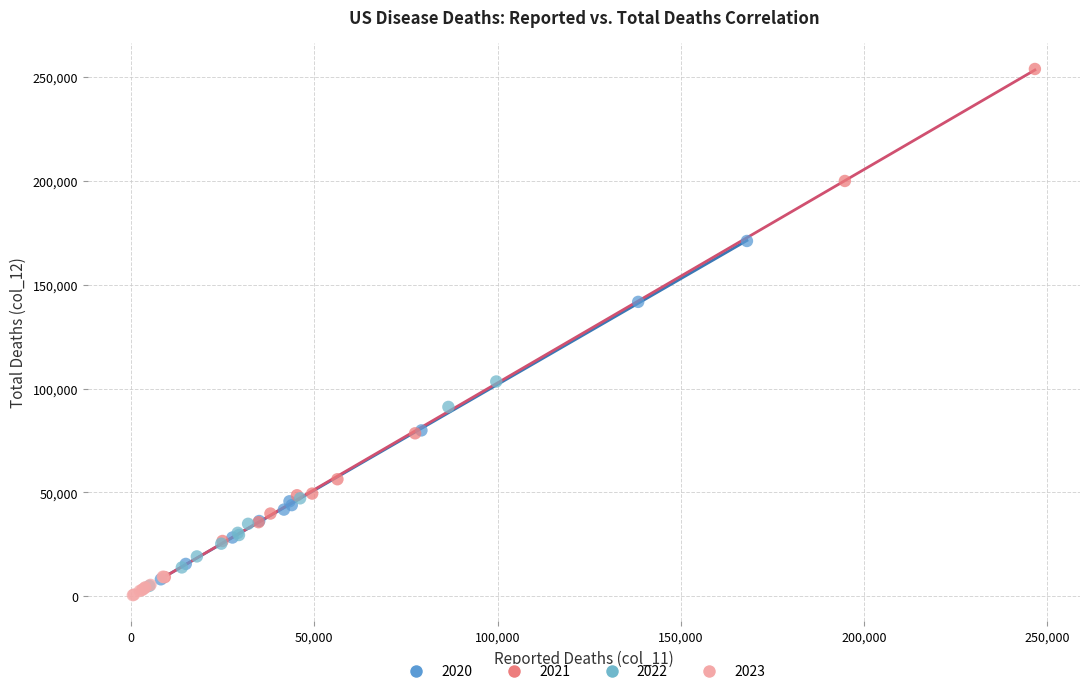

Which series contains the lowest Y value?

2023